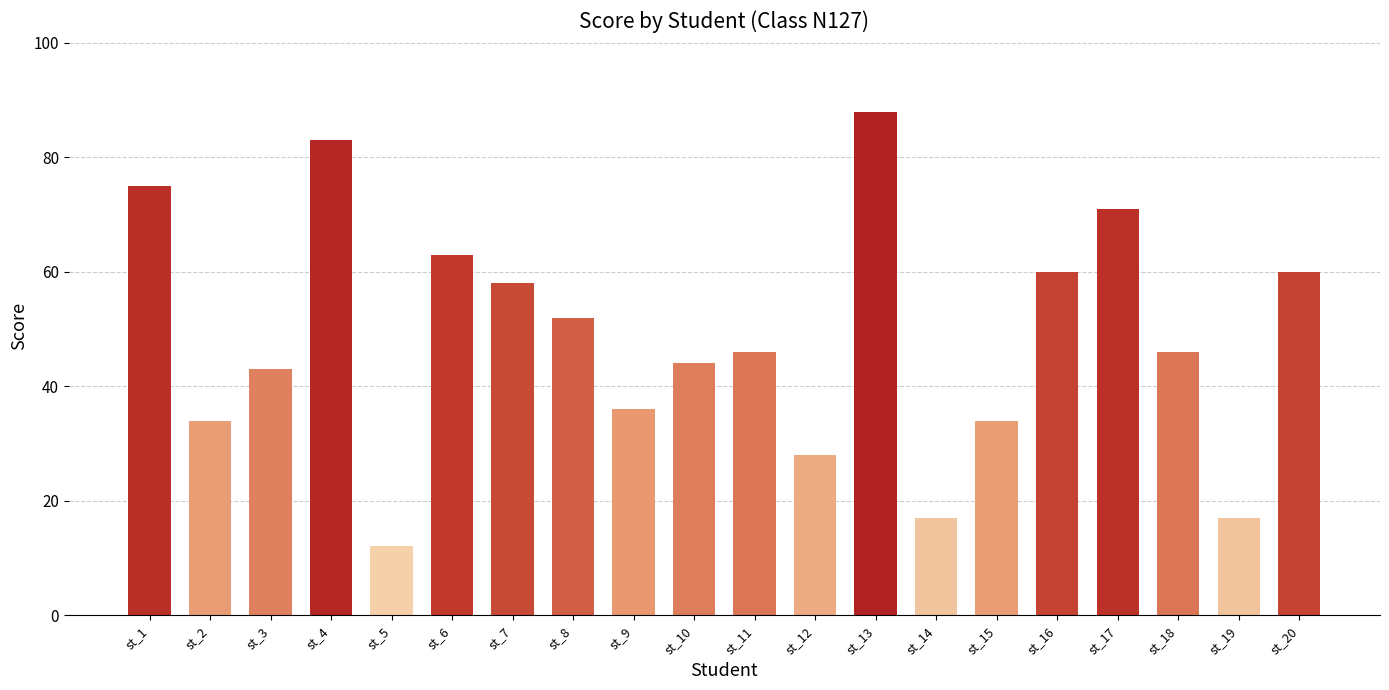

Reading left to right, extract all data points from this chart.

st_1=75	st_2=34	st_3=43	st_4=83	st_5=12	st_6=63	st_7=58	st_8=52	st_9=36	st_10=44	st_11=46	st_12=28	st_13=88	st_14=17	st_15=34	st_16=60	st_17=71	st_18=46	st_19=17	st_20=60